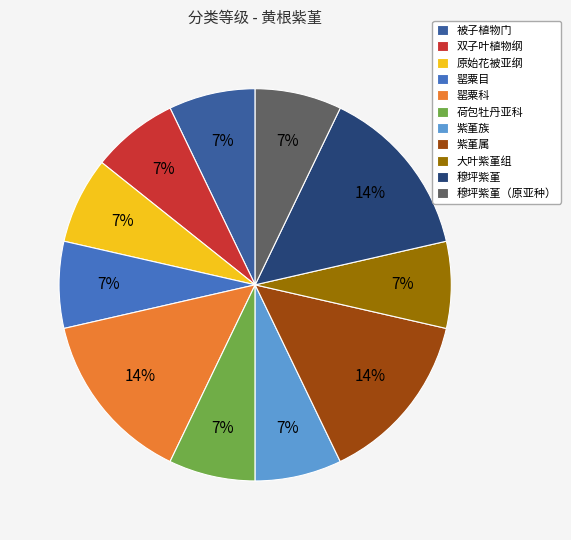

The 紫堇属 slice represents 3% of the pie. True or false?

False